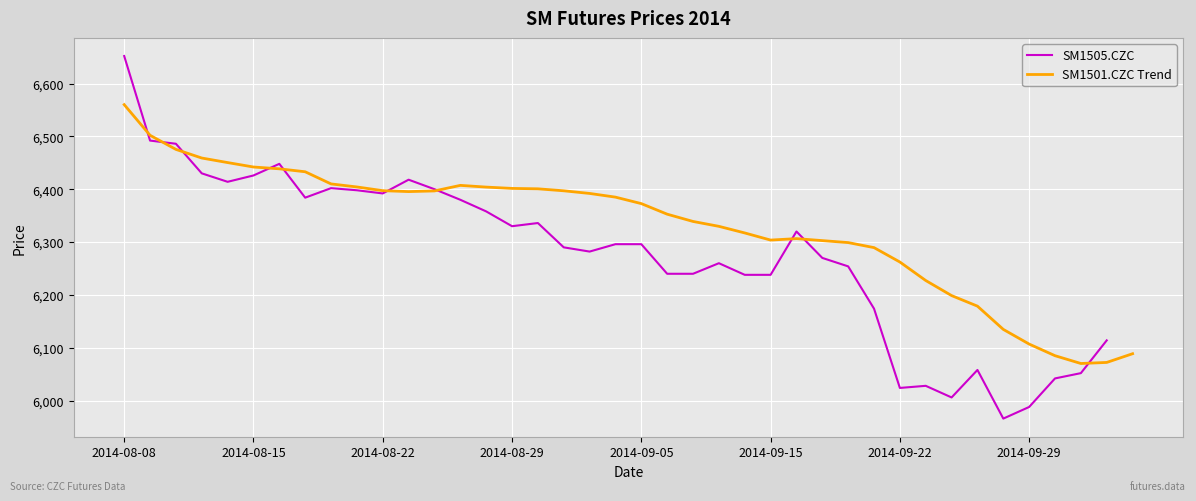

How many data points in SM1505.CZC are less than 6296?

19